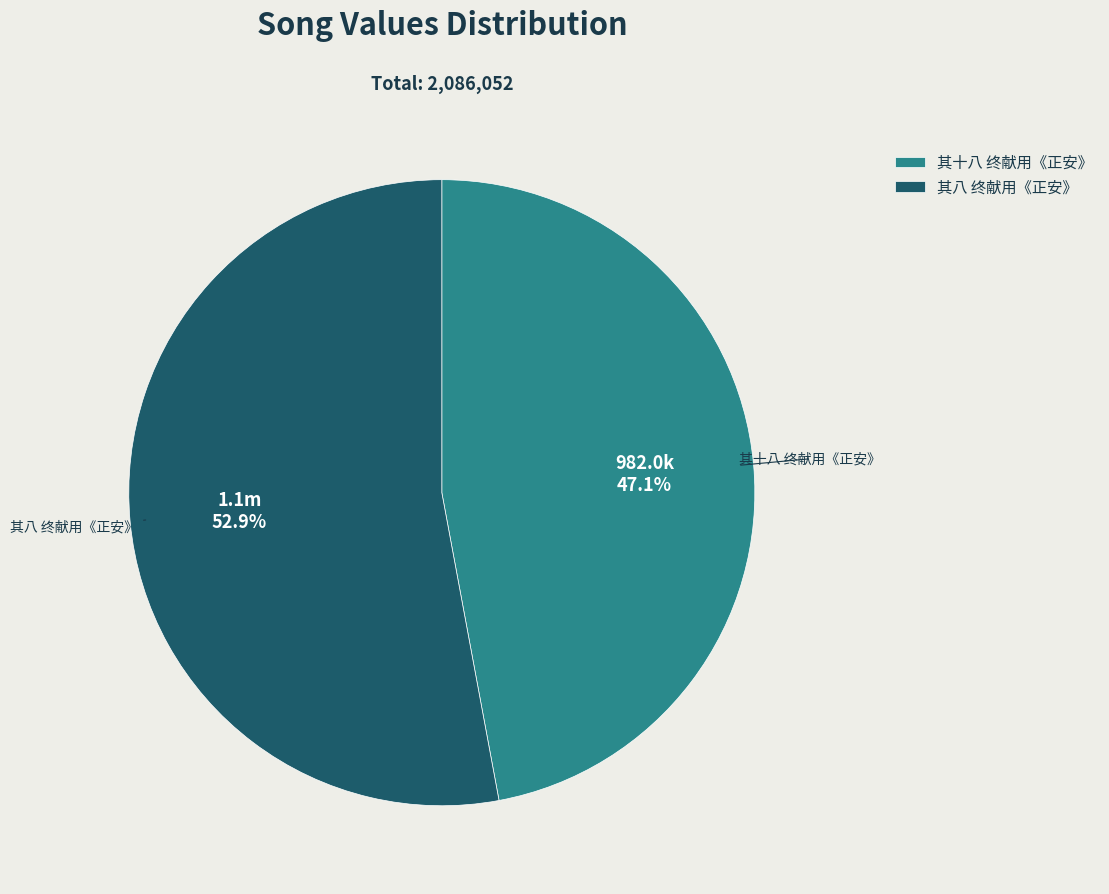

Rank the categories by value from highest to lowest.

其八 终献用《正安》, 其十八 终献用《正安》